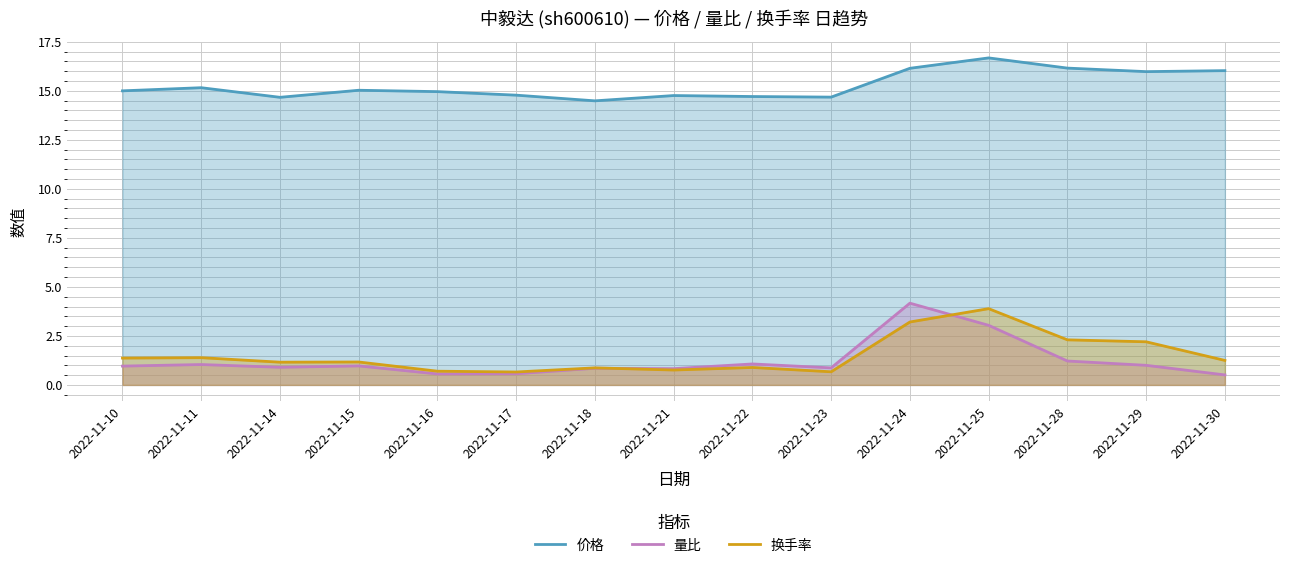

What are all the series names shown in the legend?

价格, 量比, 换手率